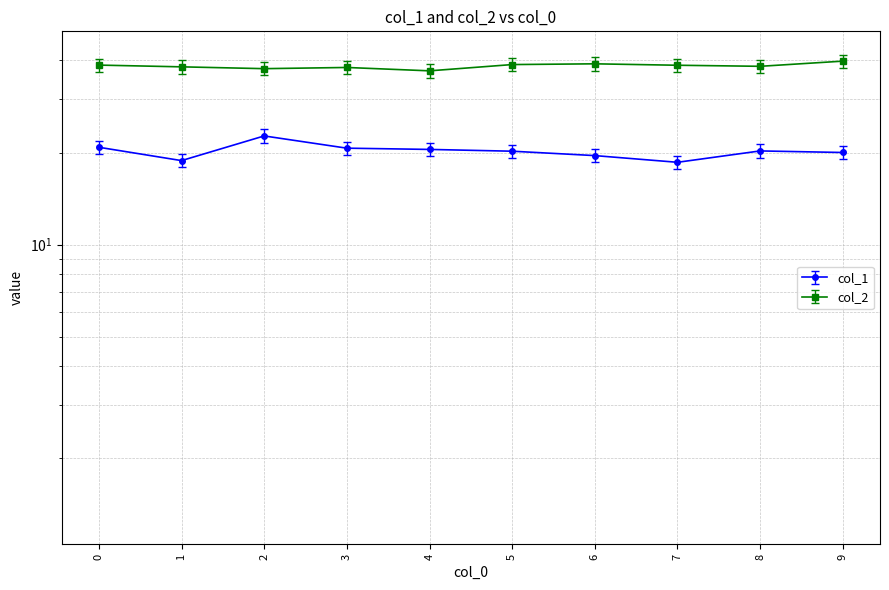

At which label is col_2 closest to 38?

3